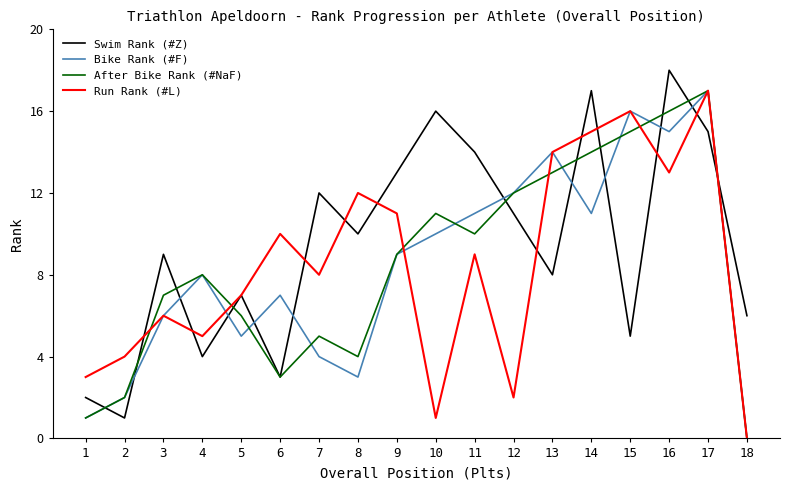

What is the difference between the Swim Rank (#Z) values at 11 and 4?

10